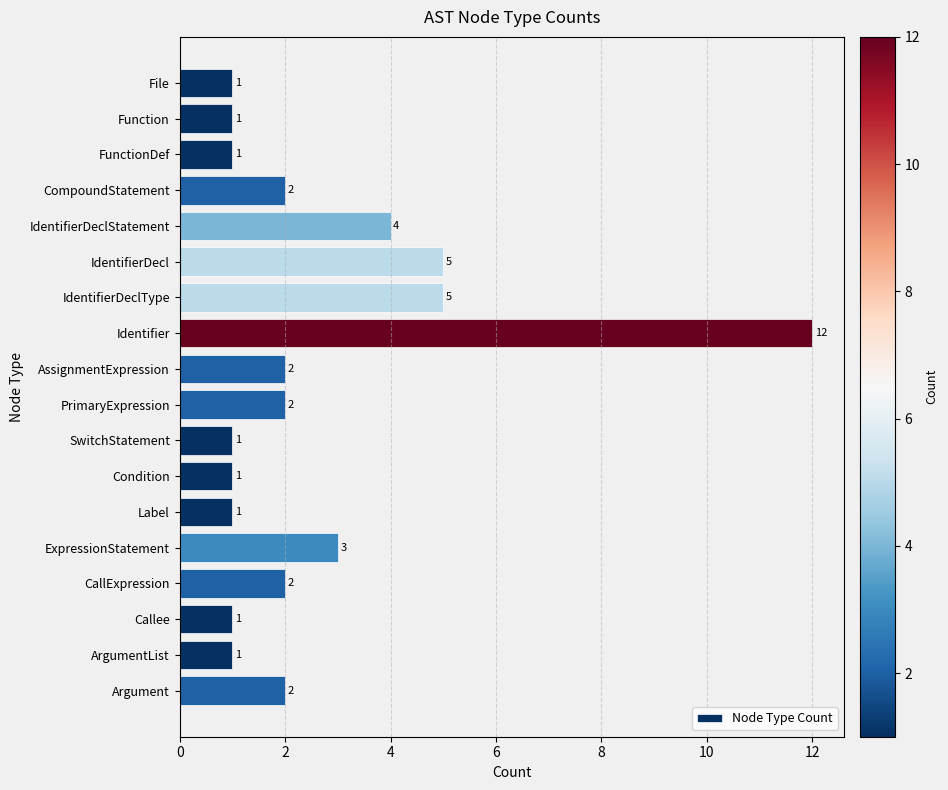

What is the average value?

3